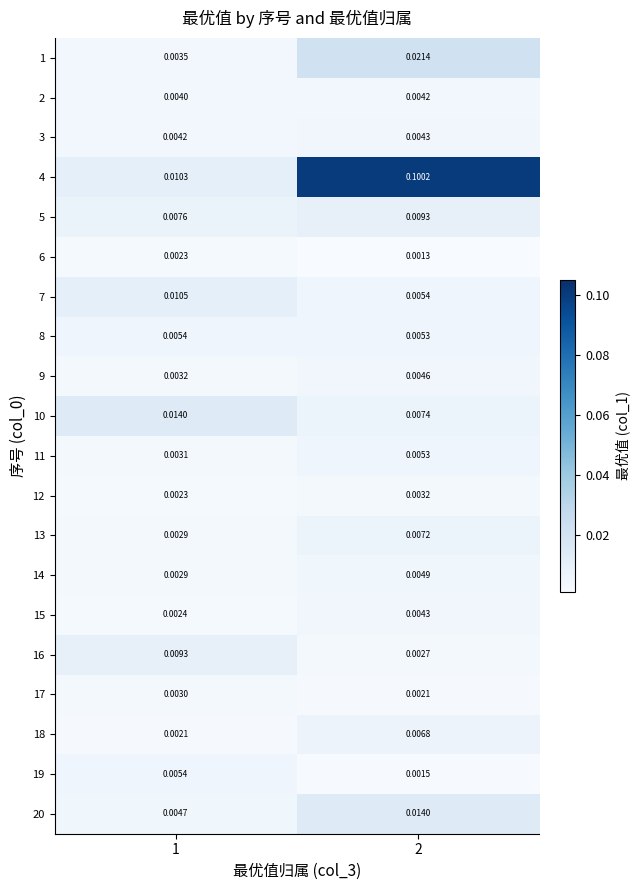

Is the value of 8 at 2 greater than the value of 7 at 1?

No